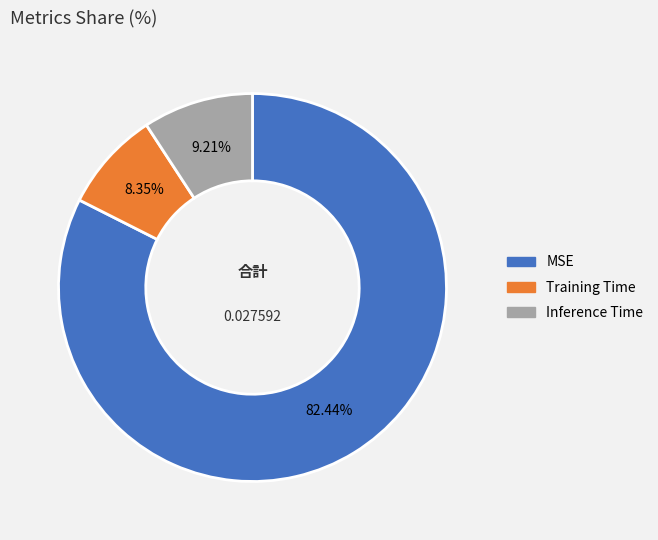

Which slice represents more than half of the pie?

MSE